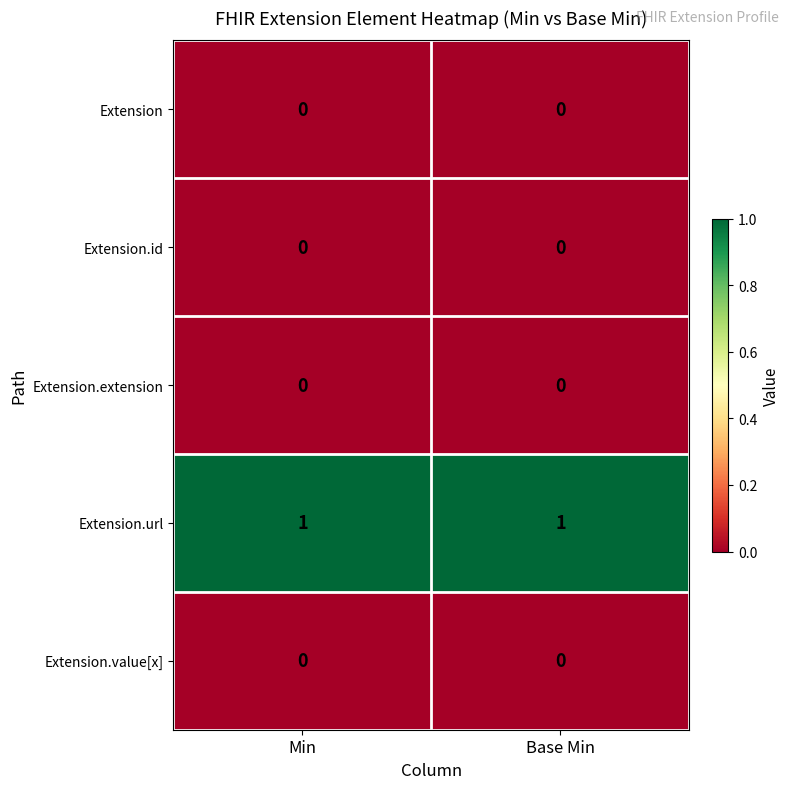

True or false: Extension has a value of 0 at Min.

True